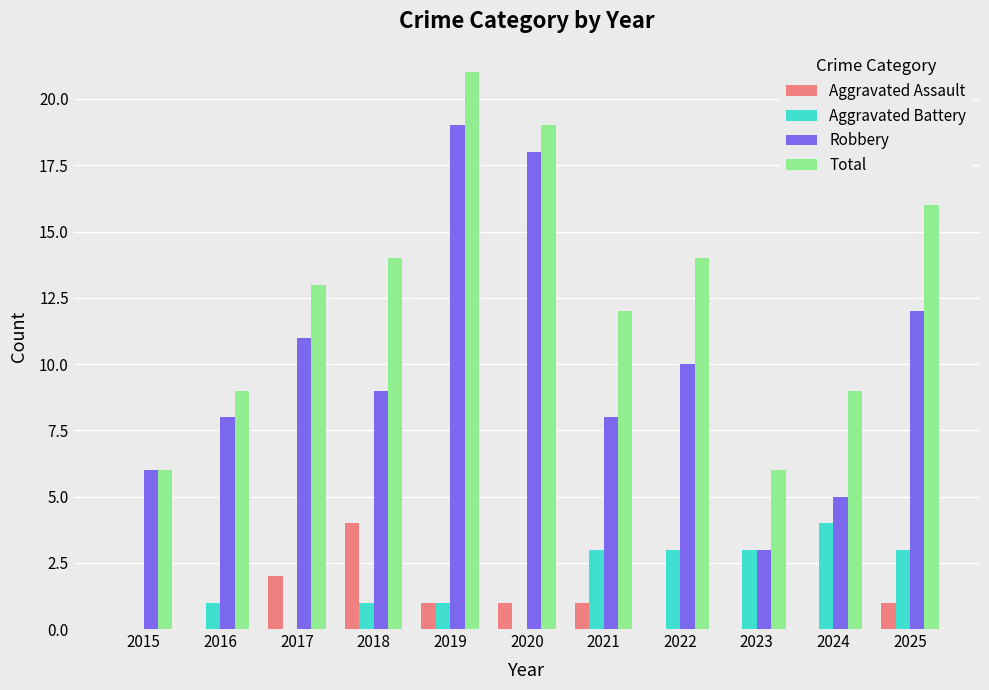

Which series has the widest spread of values?

Robbery